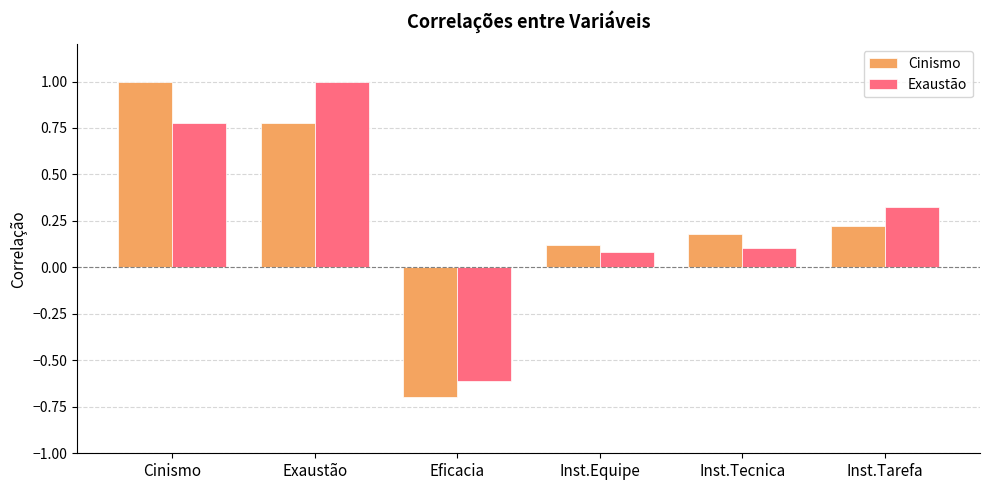

What is the difference between the maximum and minimum values in the Exaustão series?

1.6